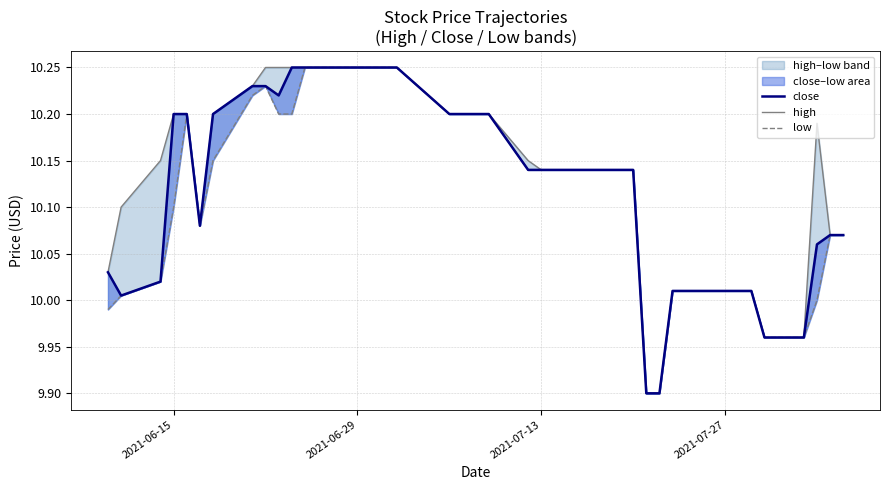

Count the number of data series in this chart.

3